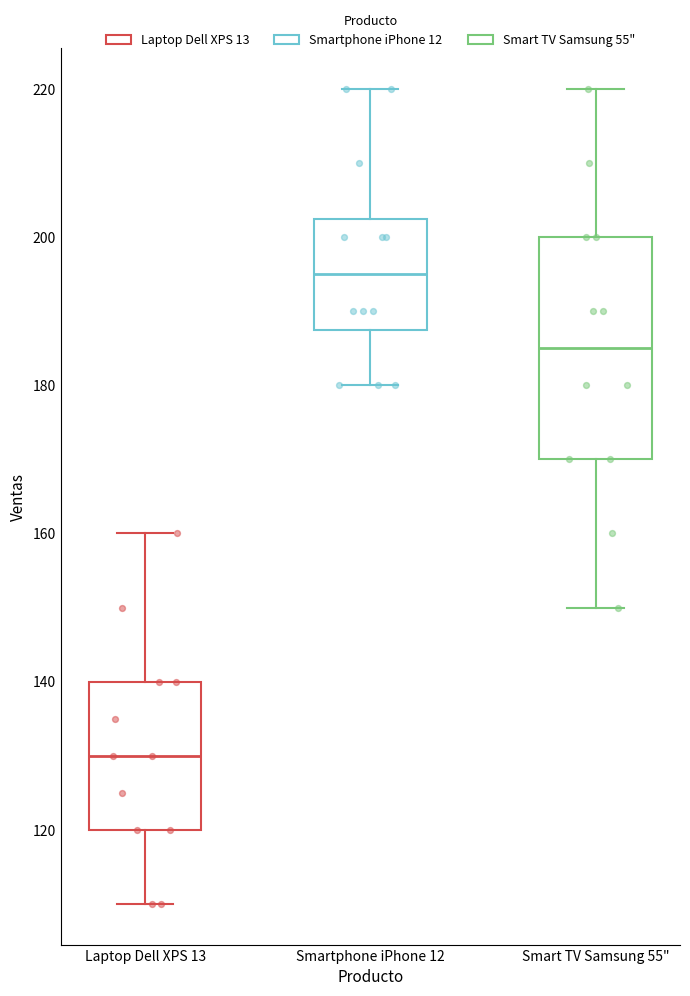

Where is the lower edge of the box for Laptop Dell XPS 13 on the y-axis? The values are not printed on the chart, so give them approximately, as read against the axis.

120